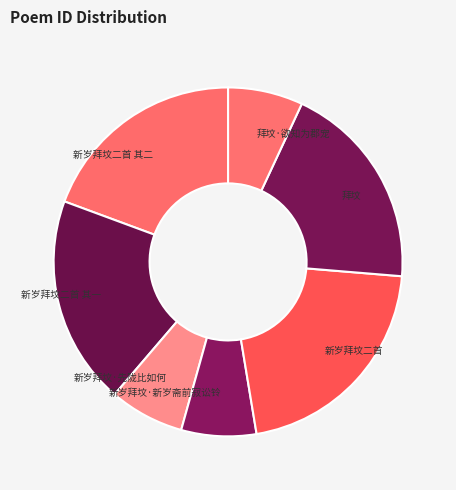

Does 新岁拜坟二首 其二 account for over 50% of the chart?

No